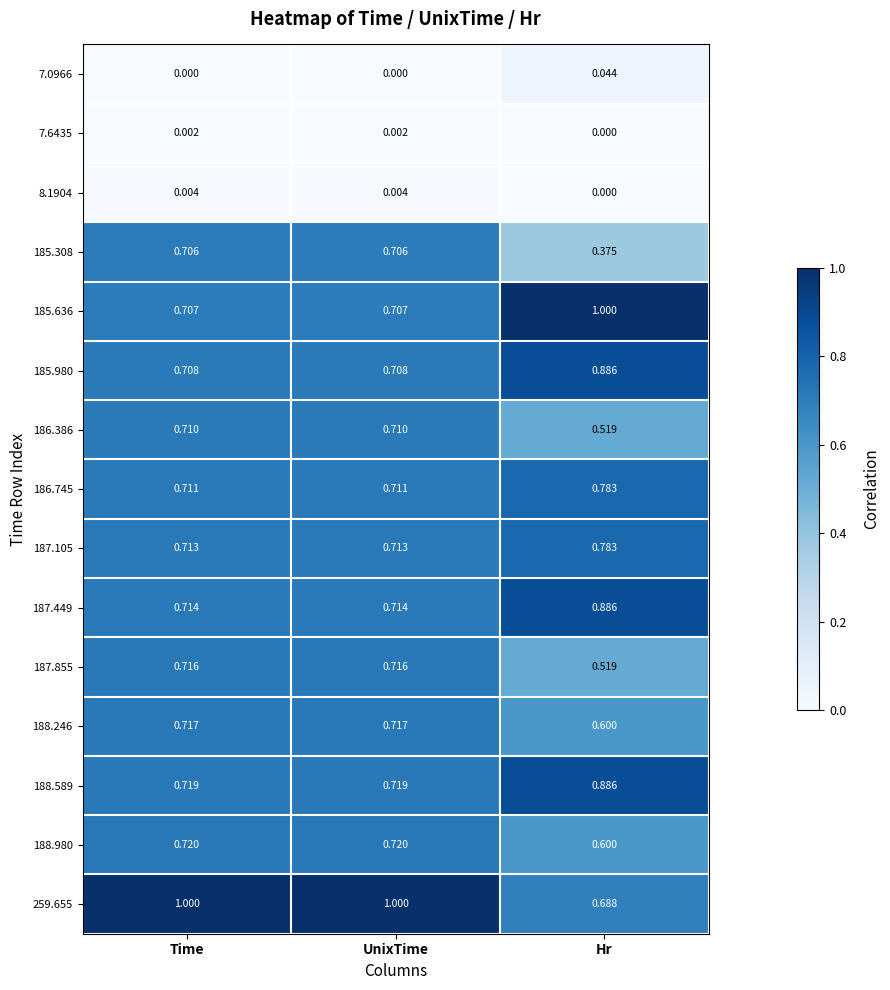

At which label does 259.655 reach its minimum?

Hr